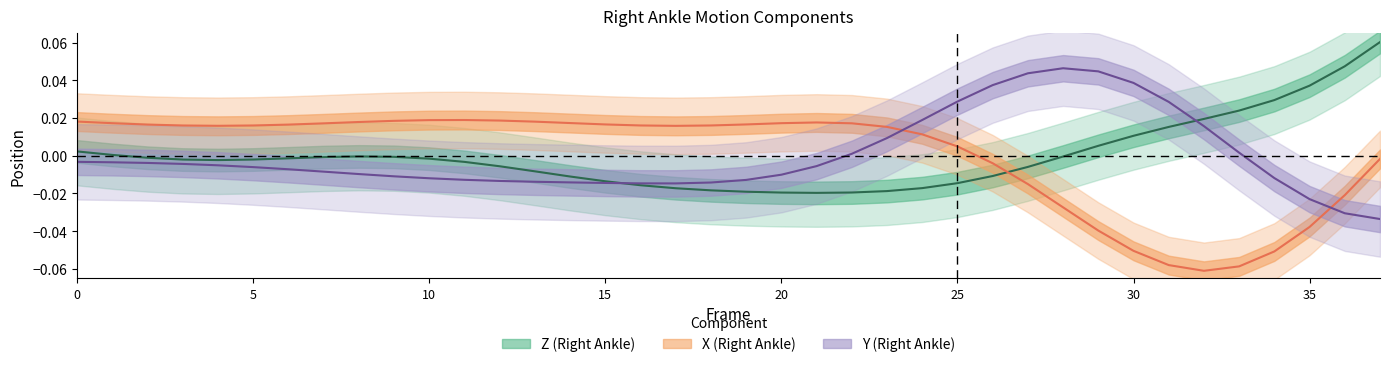

The value of Z (Right Ankle) at 35 is 0.1. True or false?

False